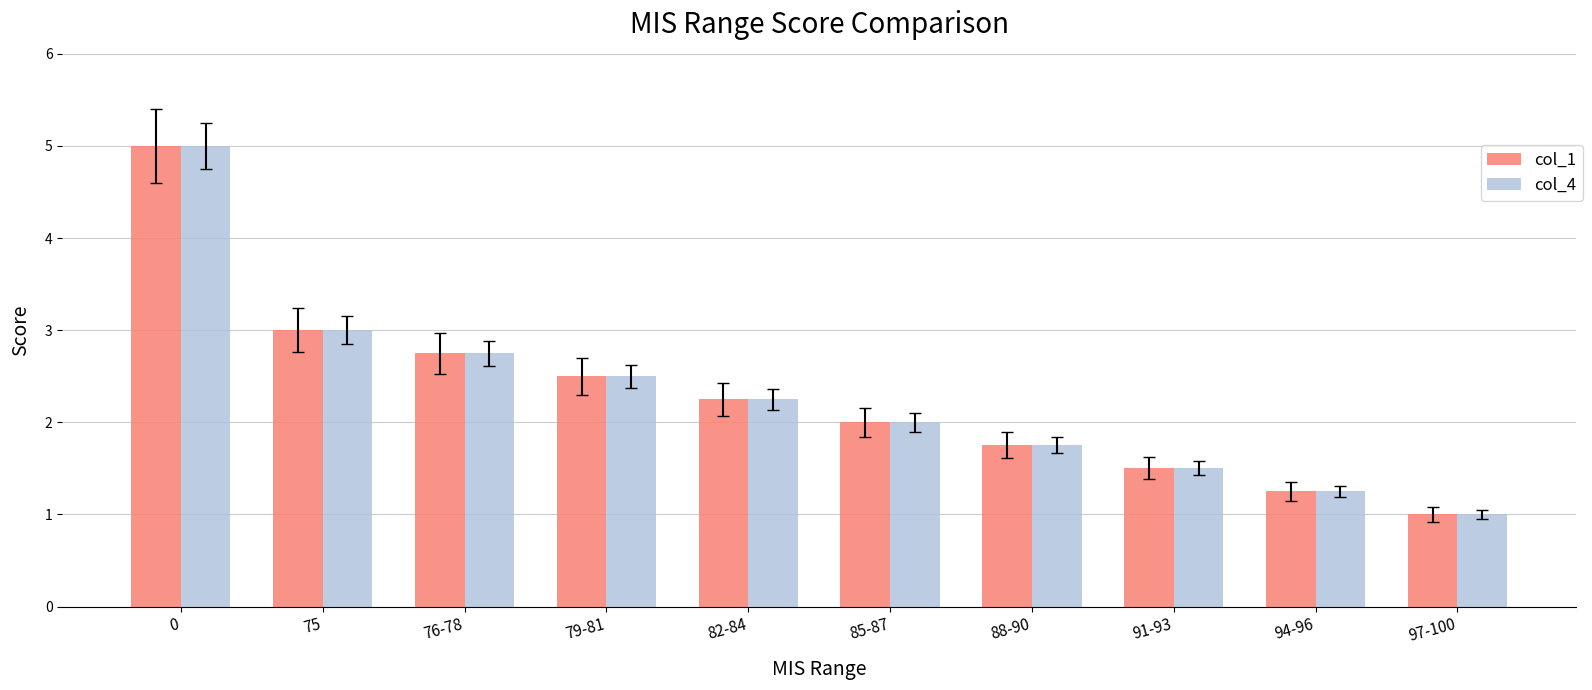

Read the col_1 value at 88-90.

1.8